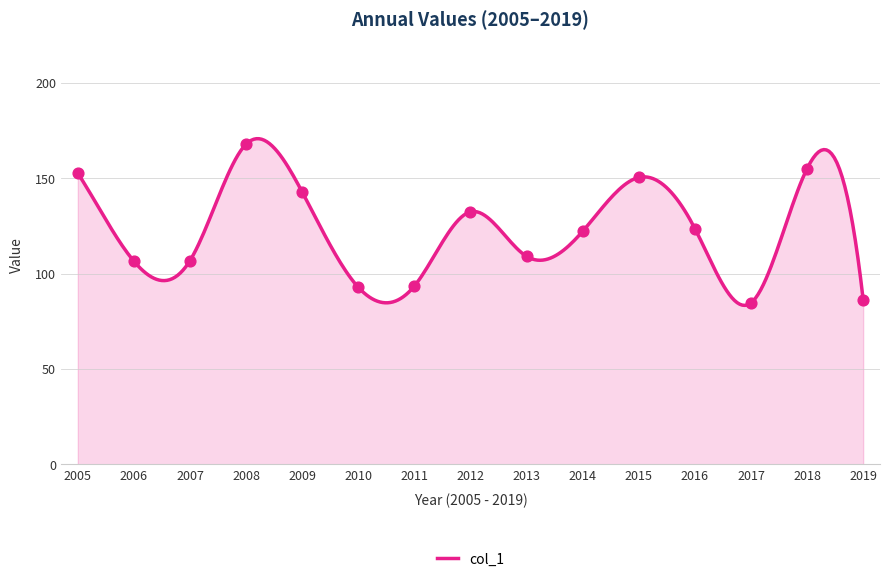

What is the change in value from 2005 to 2006?

-46.2